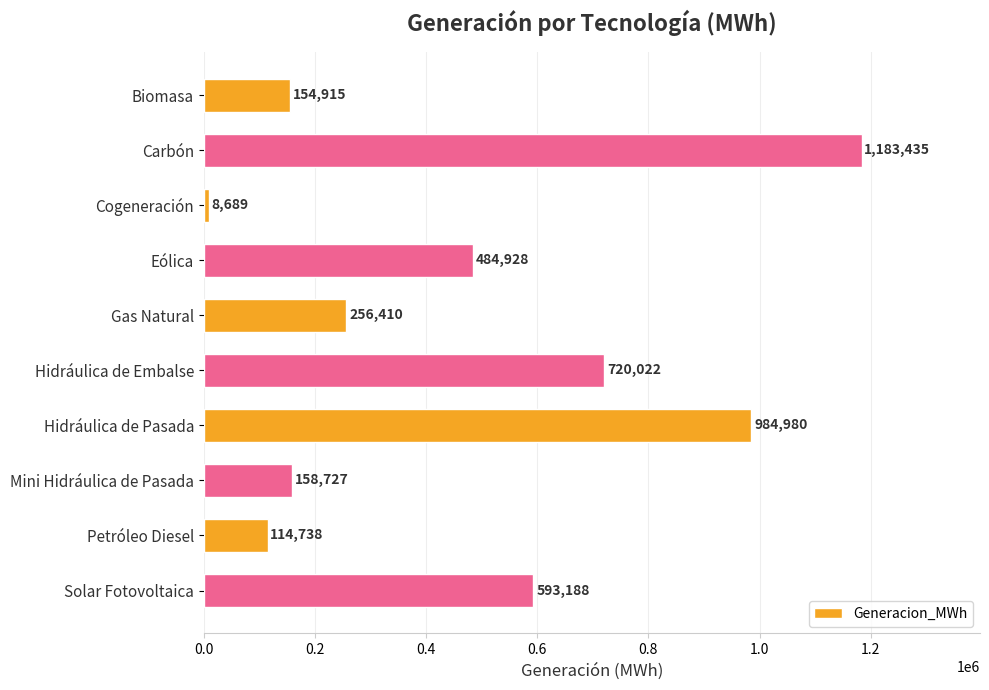

Is it true that the value at Petróleo Diesel is 114737.7?

True